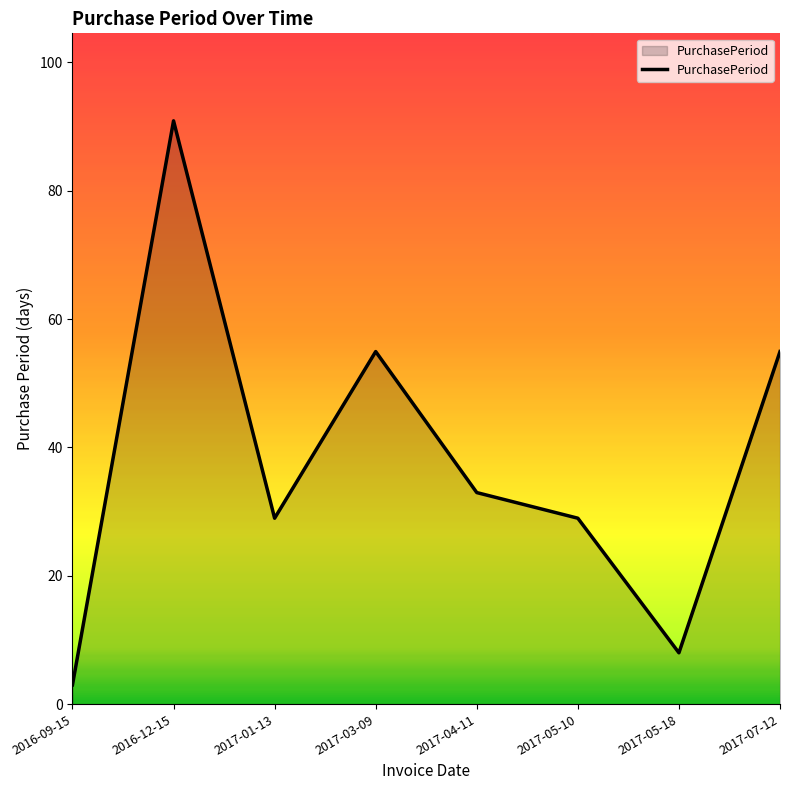

Where is the first local minimum?

2017-01-13